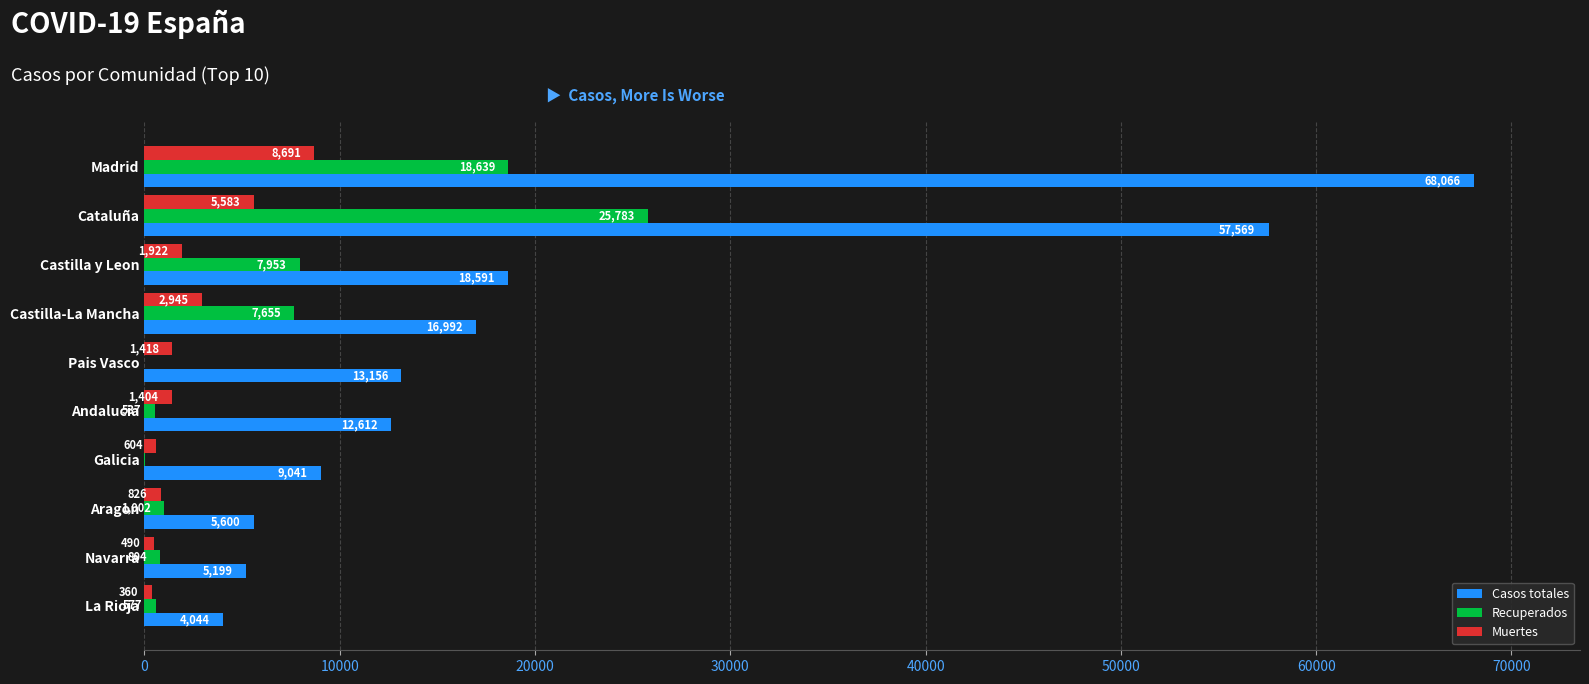

The value of Casos totales at Cataluña is 57569. True or false?

True